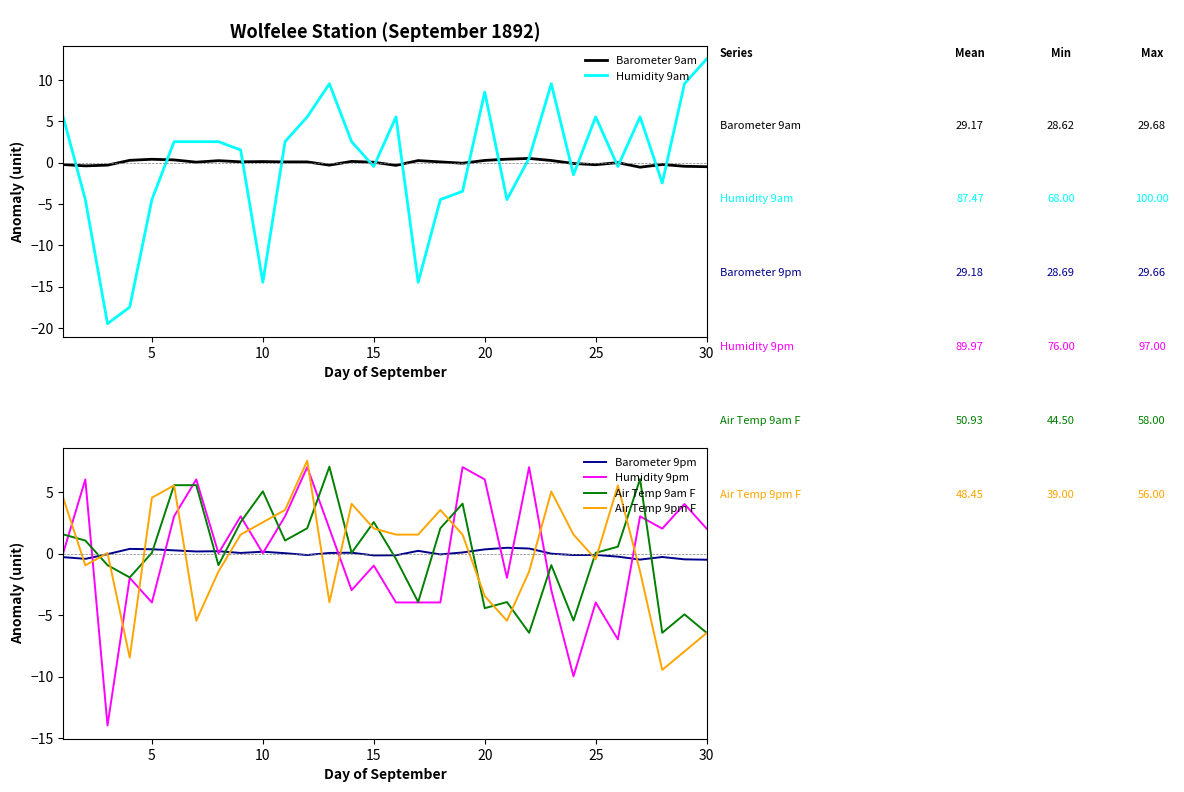

What is the lowest value of the Humidity 9pm series?

-14.0